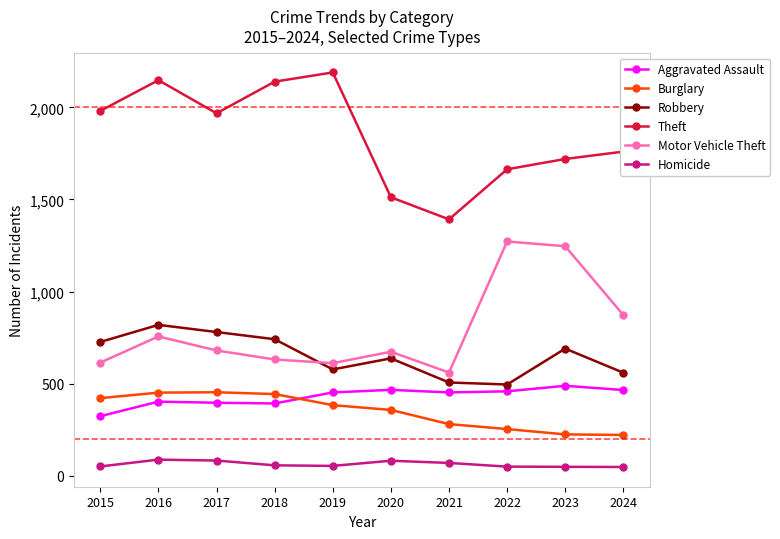

What is the sum of all Robbery values?

6530